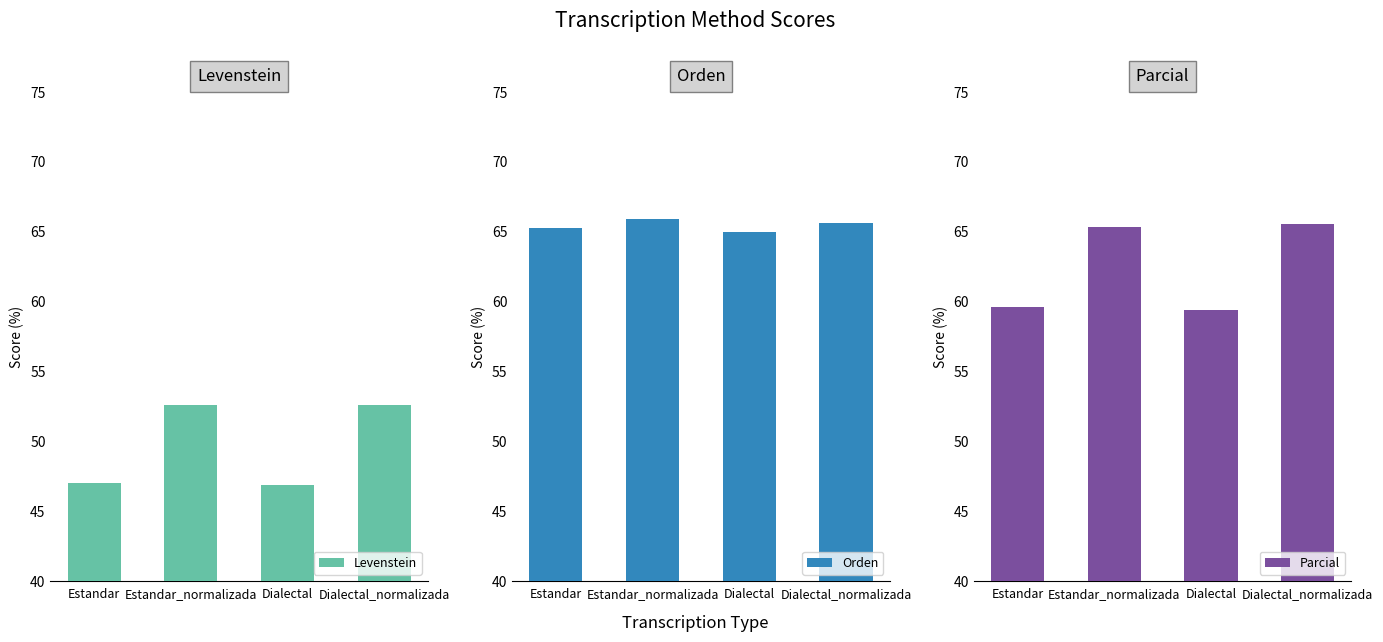

The value of Orden at Dialectal is 99.2. True or false?

False